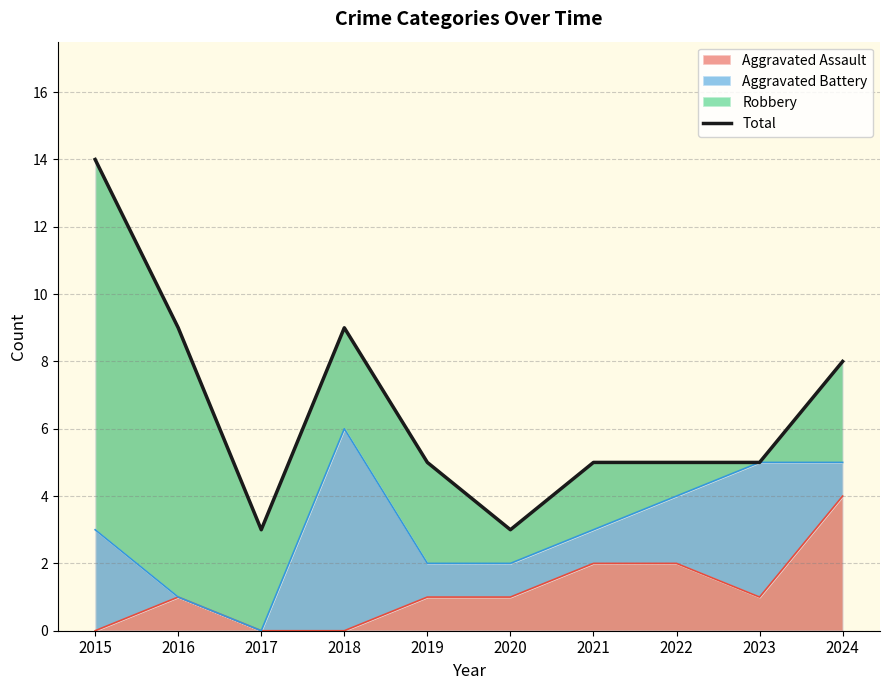

How many interior local peaks (higher than both neighbors) does the data have?

1